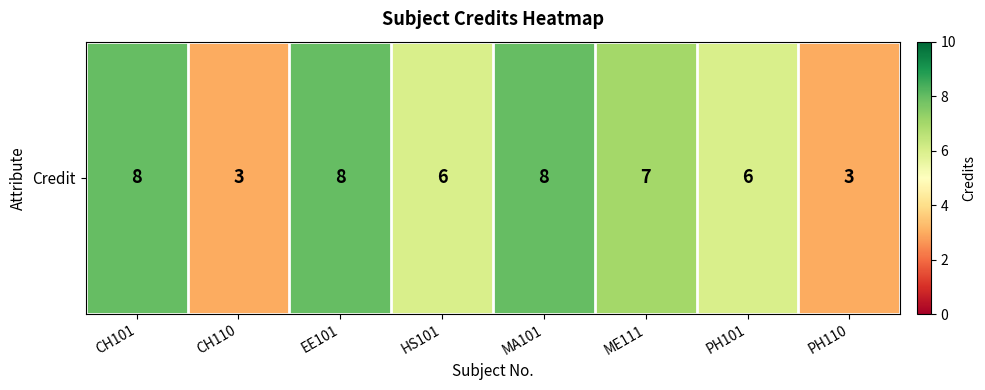

How many data points are above 7?

3